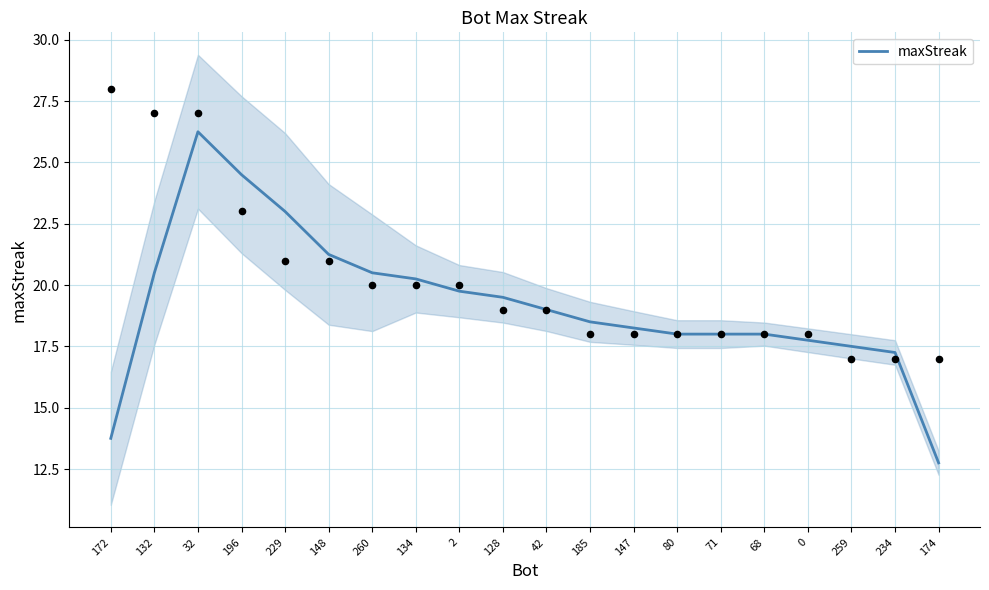

Between 234 and 132, which is larger?

132